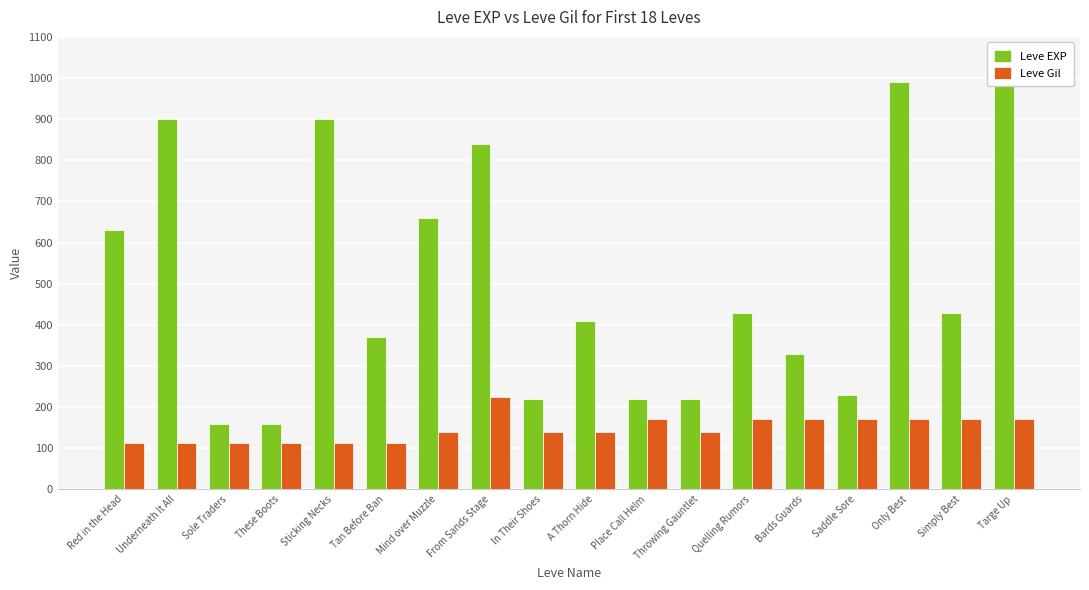

Which series has the widest spread of values?

Leve EXP